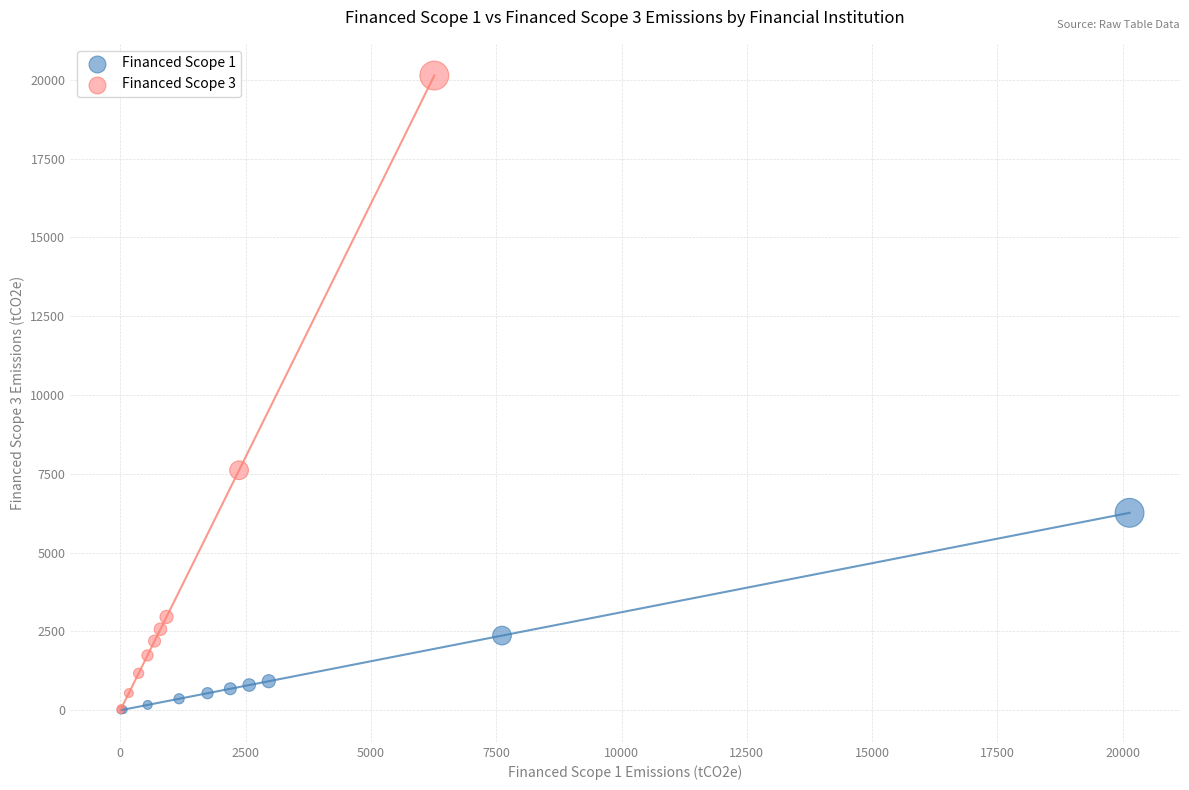

Which series contains the highest Y value?

Financed Scope 3